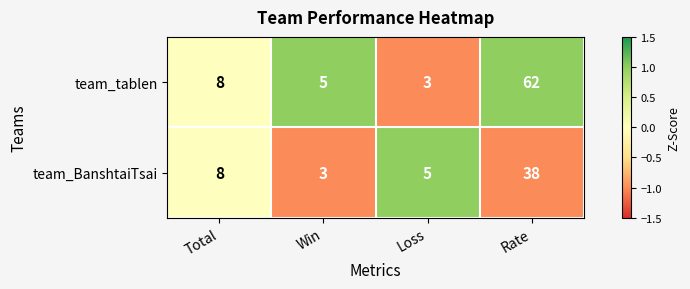

What is the difference between the highest and lowest values at Rate?

24